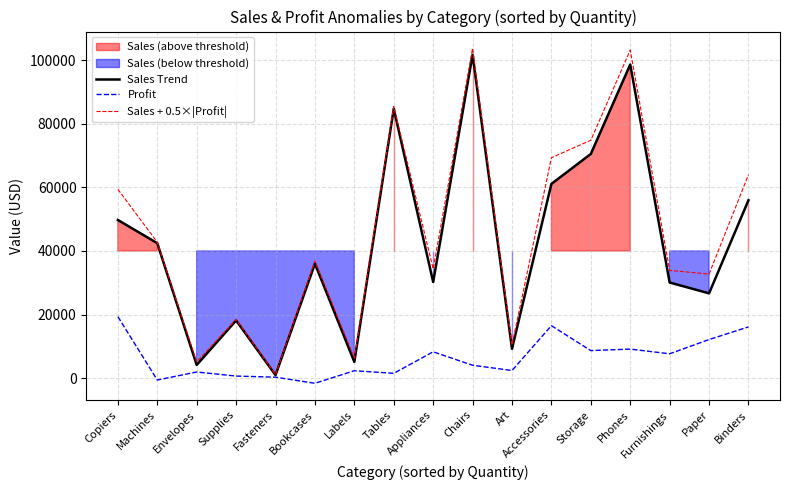

True or false: Profit has a value of 2303.1 at Labels.

True